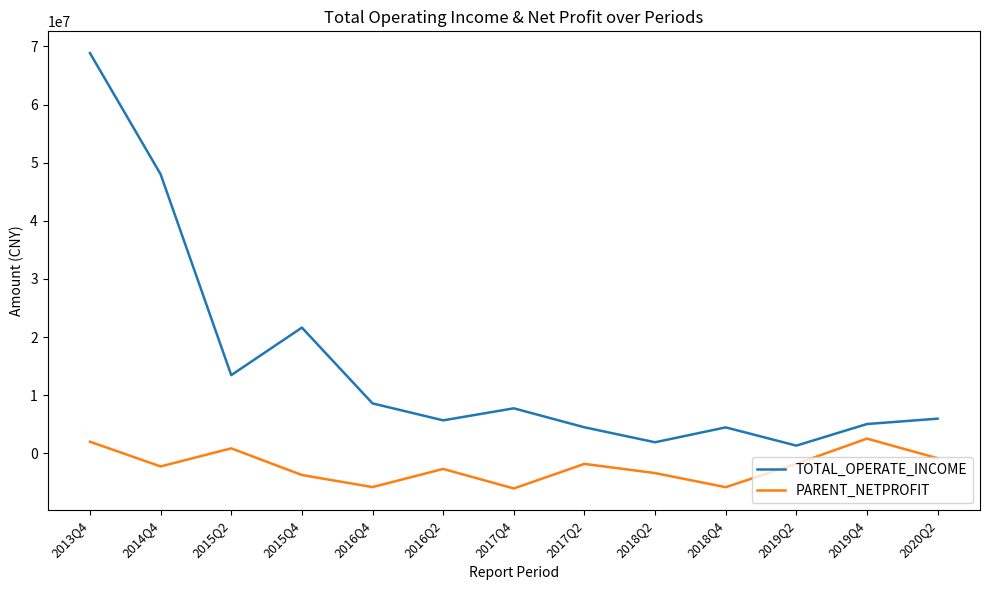

How many lines are shown in the chart?

2